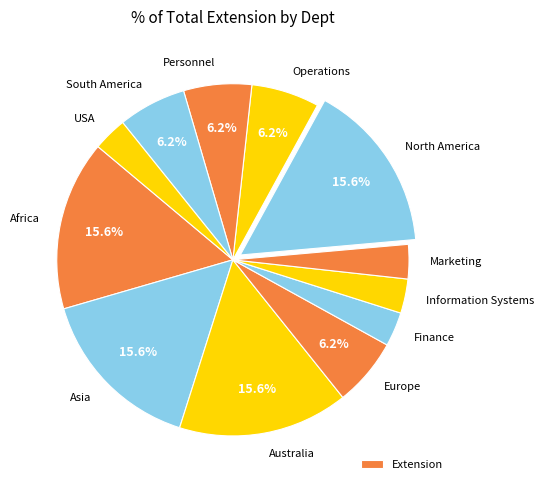

To the nearest percent, what portion does North America represent?

16%